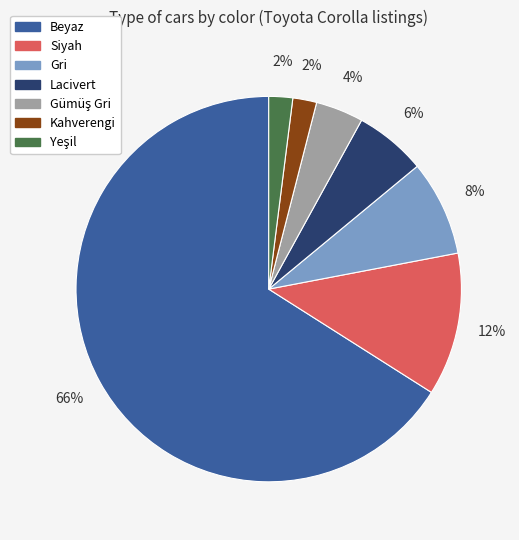

Between Siyah and Beyaz, which is larger?

Beyaz